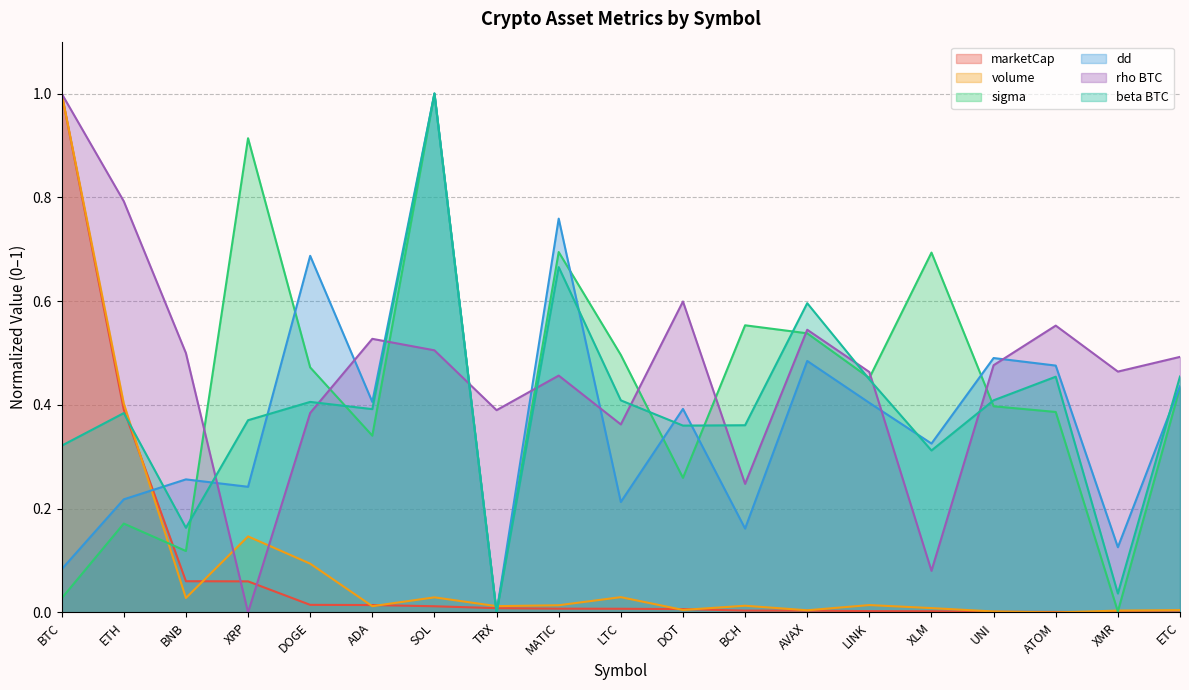

How many interior local peaks does the volume series have?

5